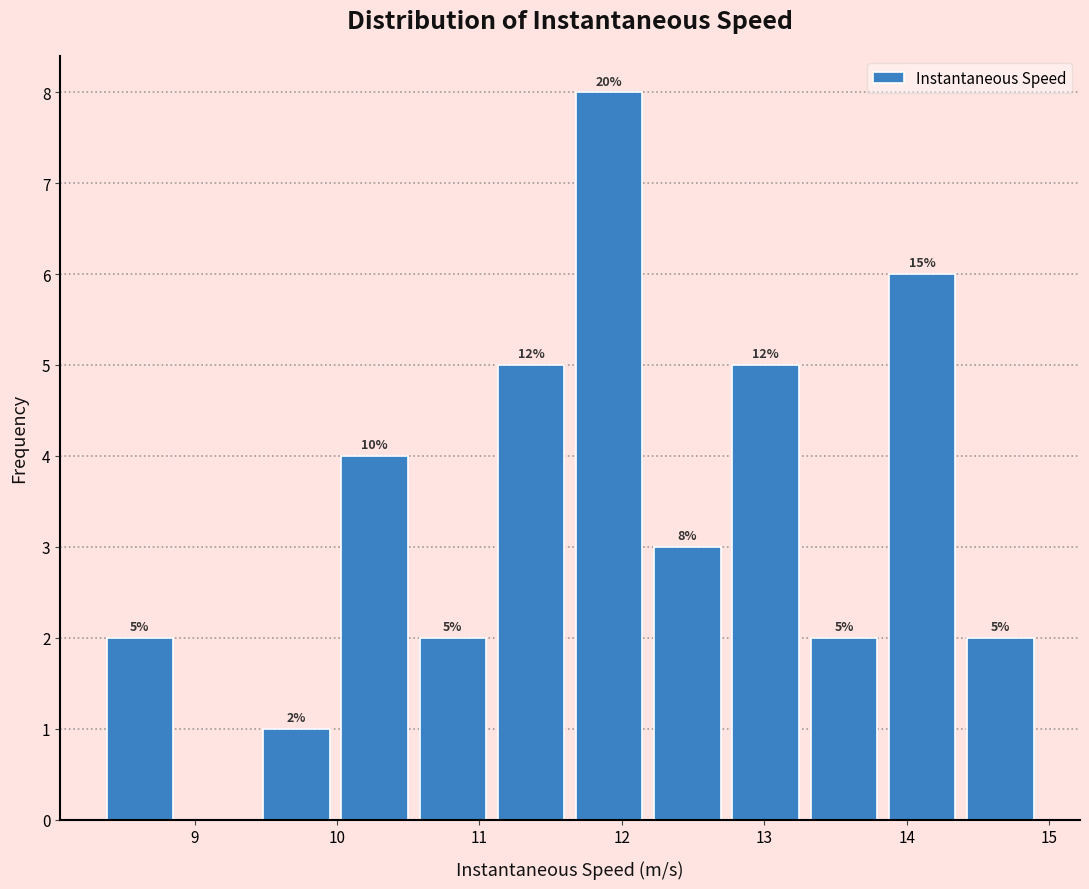

Which range on the x-axis has the tallest bar?

11.6 to 12.2